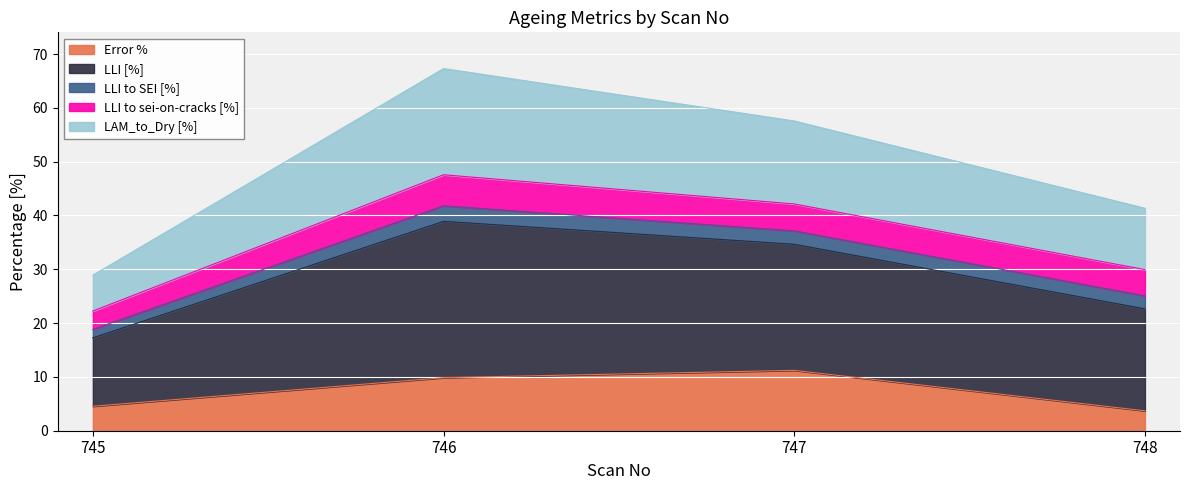

True or false: Error % has a value of 7.9 at 745.

False